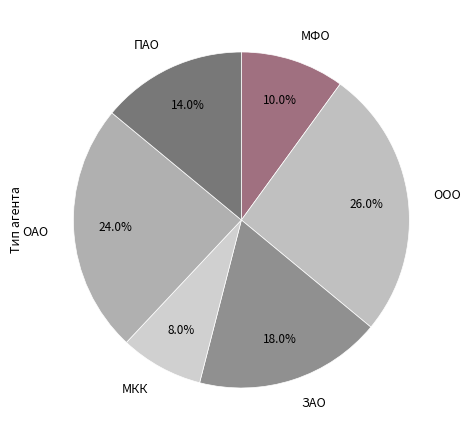

Is it true that МФО is 10% of the pie?

True